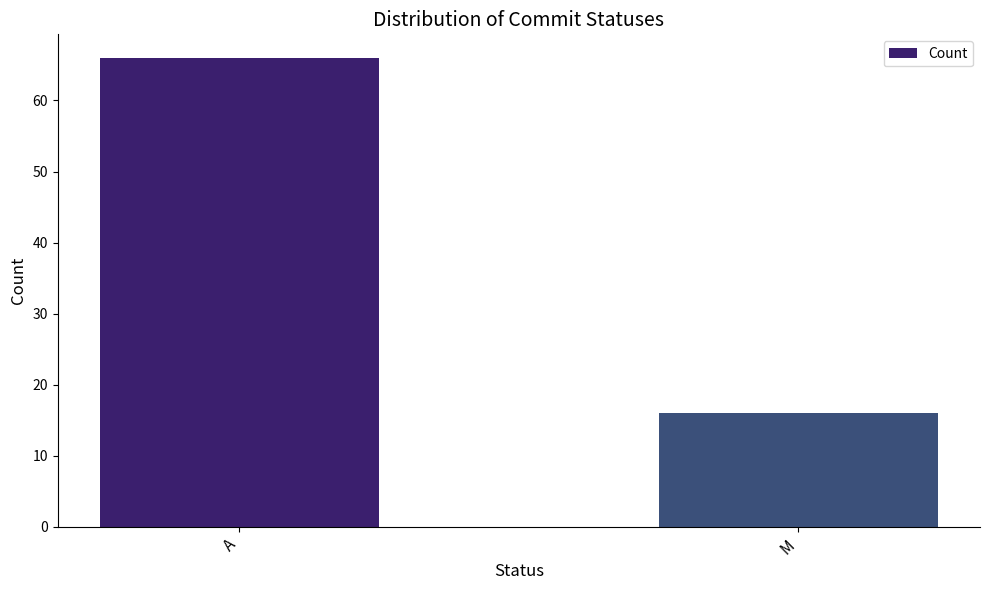

What is the ratio of the value at A to the value at M?

4.1